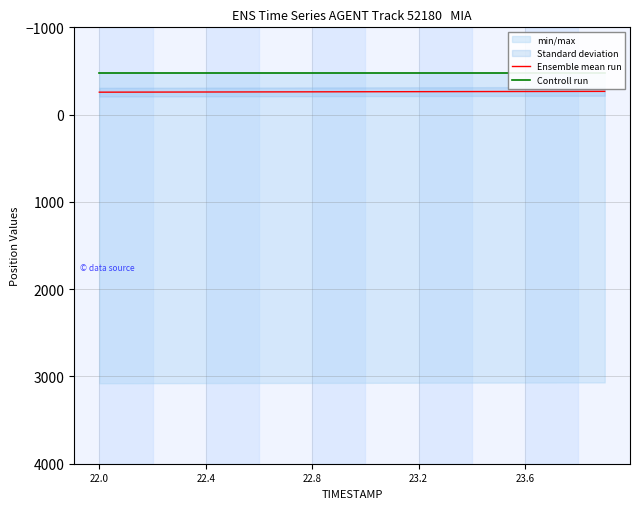

What is the lowest value of the Ensemble mean run series?

-266.4